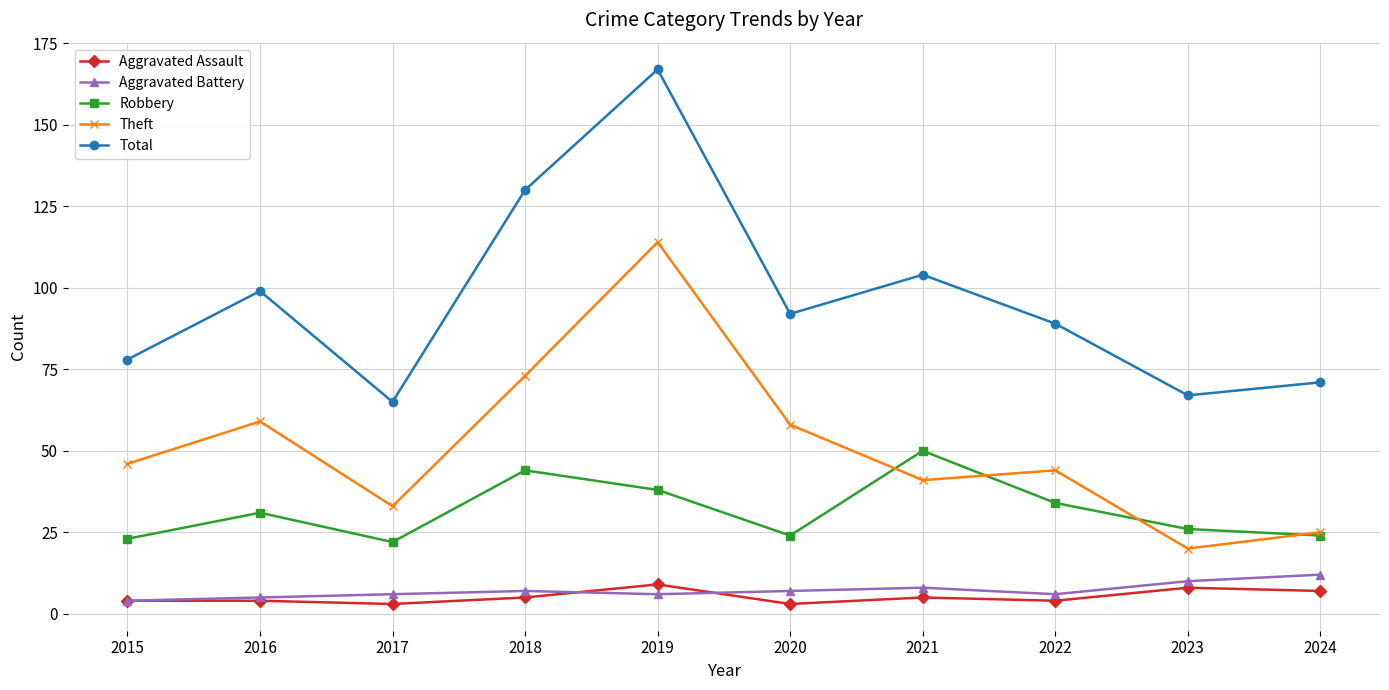

At how many categories does at least one series exceed 26?

10